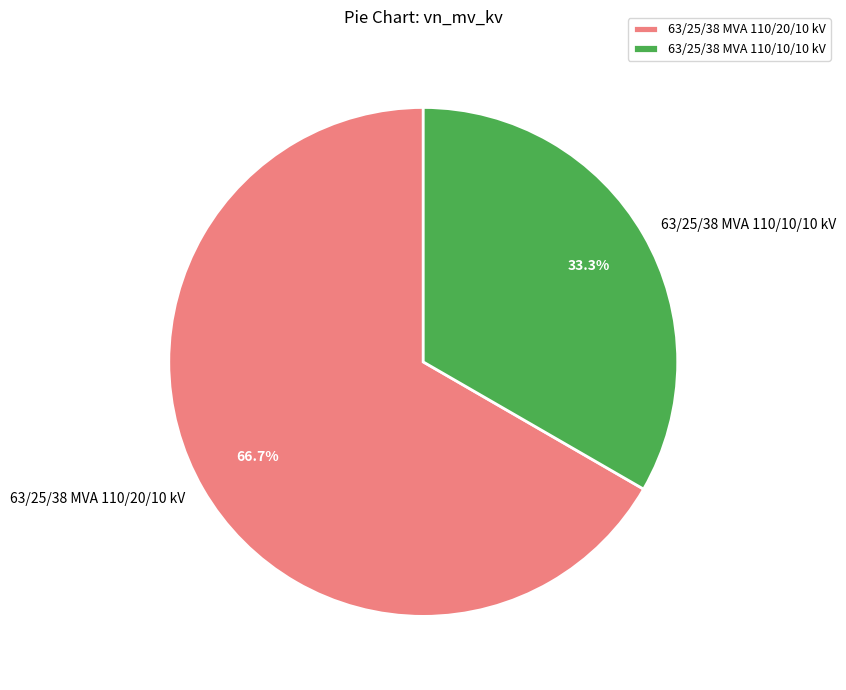

To the nearest percent, what is the combined percentage of 63/25/38 MVA 110/20/10 kV and 63/25/38 MVA 110/10/10 kV?

100%